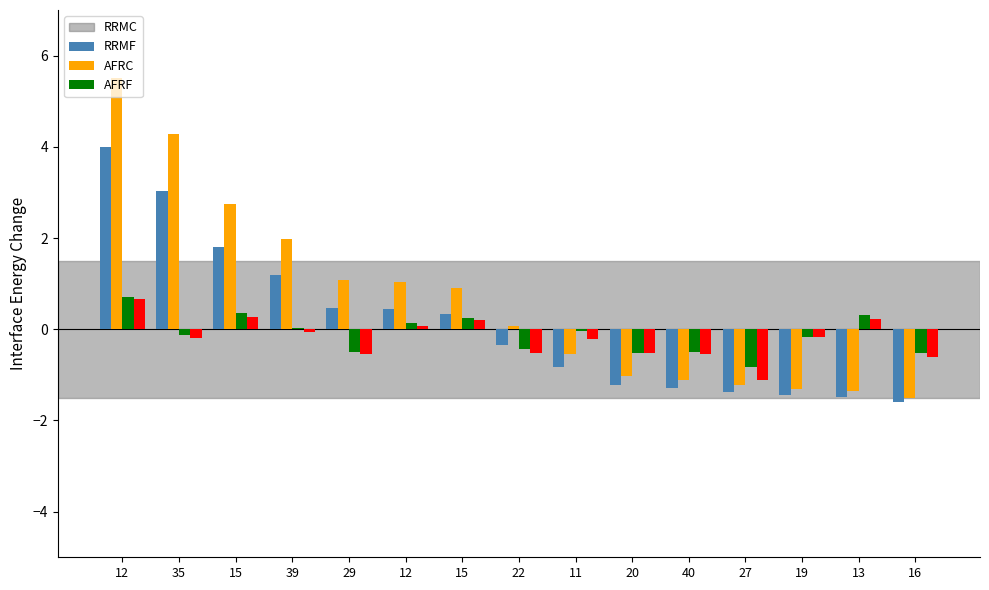

Are the bars grouped side by side (vs. stacked)?

Yes